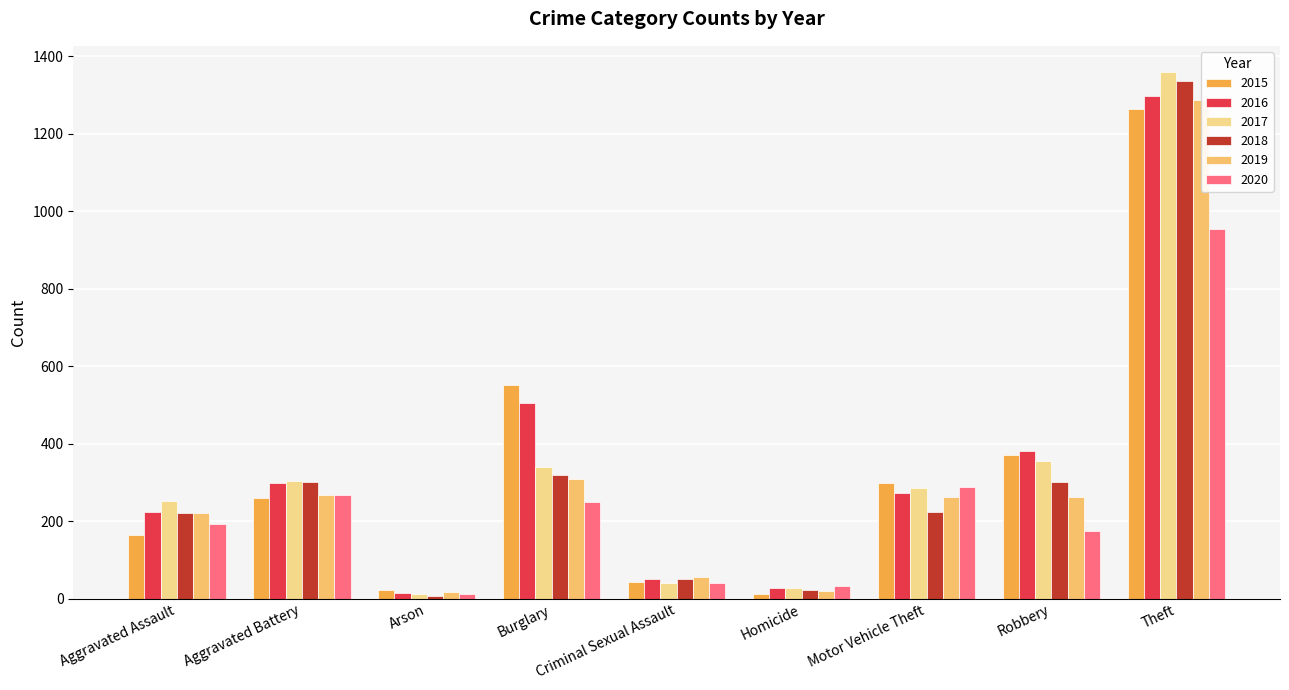

What is the total value across all series at Criminal Sexual Assault?

281